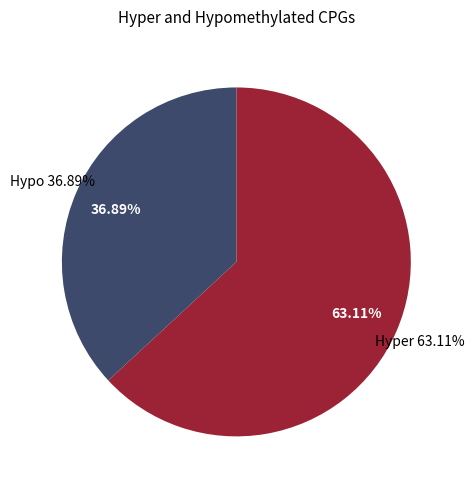

Is there a majority slice in this chart?

No